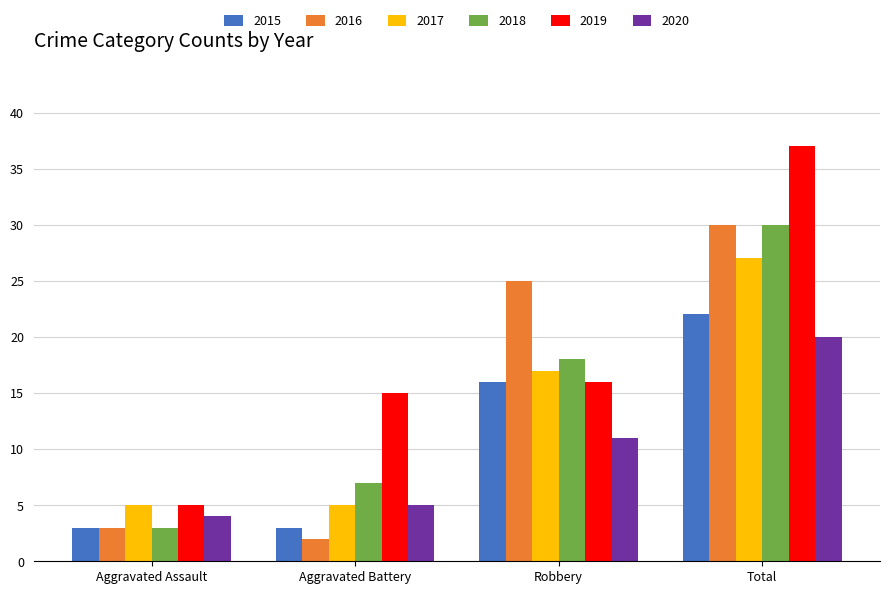

What is the difference between the highest and lowest values at Aggravated Assault?

2